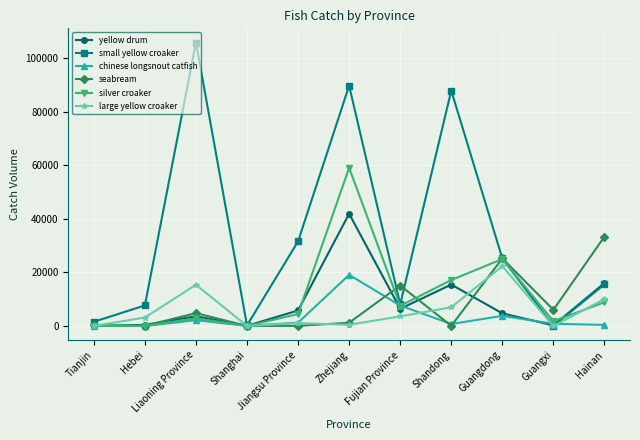

True or false: large yellow croaker has a value of 447 at Zhejiang.

True